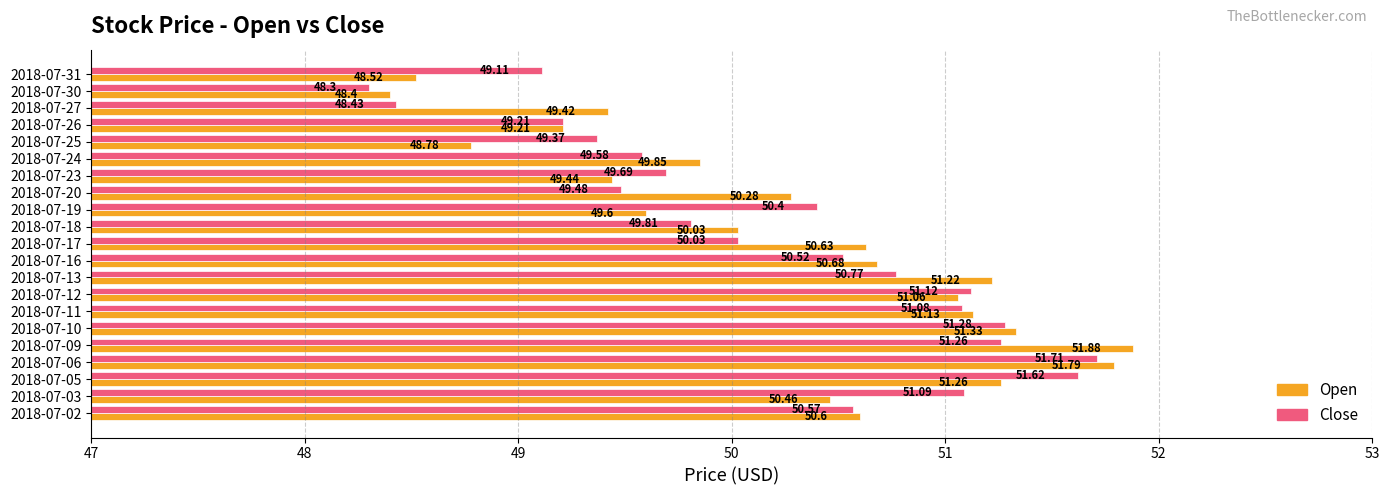

Rank the series by their maximum value, from lowest to highest.

Close, Open